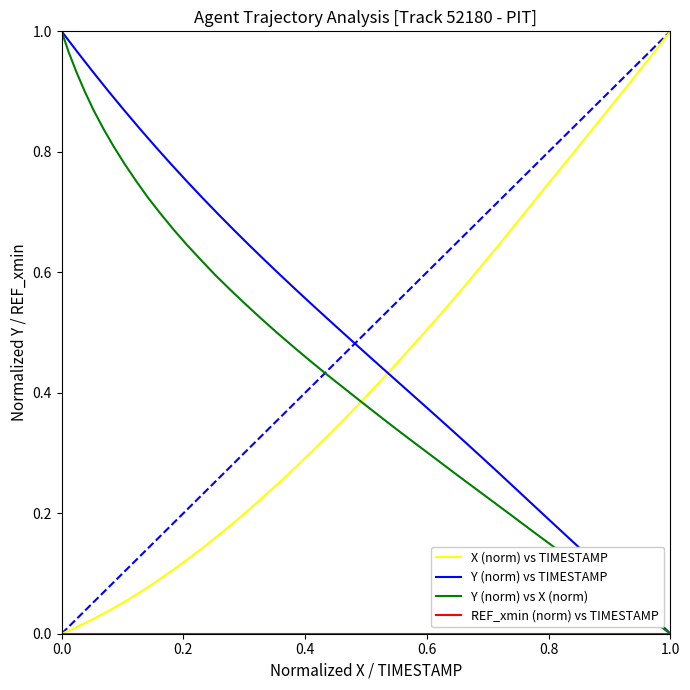

The value of Y (norm) vs X (norm) at 37 is 0.0. True or false?

False